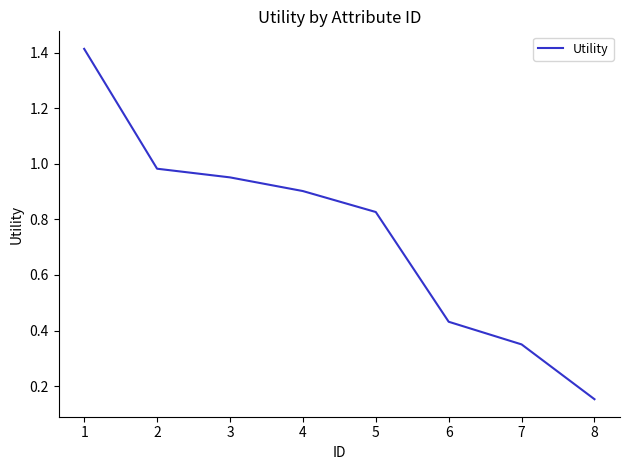

List the labels in order of value, largest first.

1, 2, 3, 4, 5, 6, 7, 8